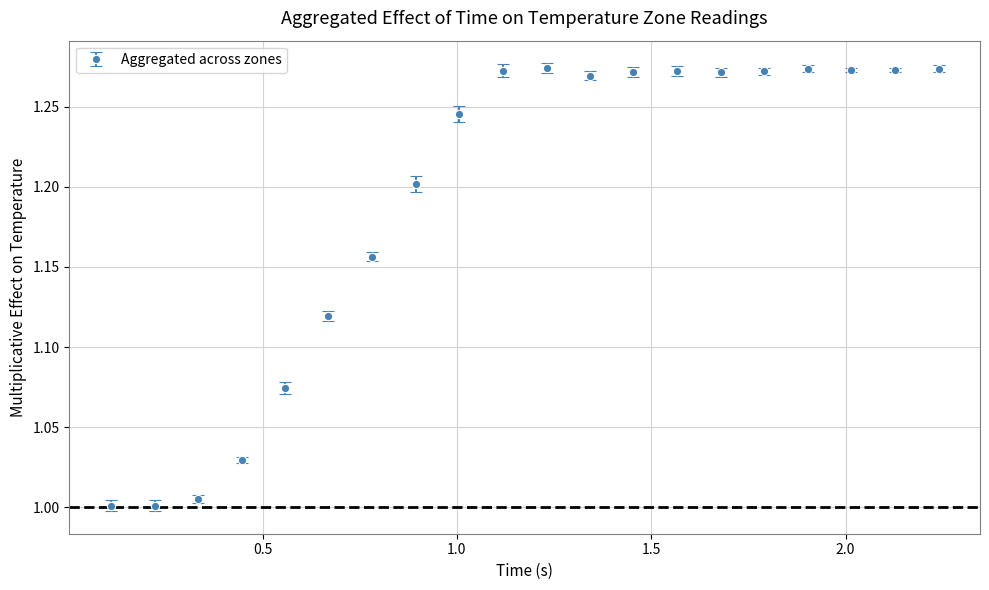

What is the sum of all values?

23.8